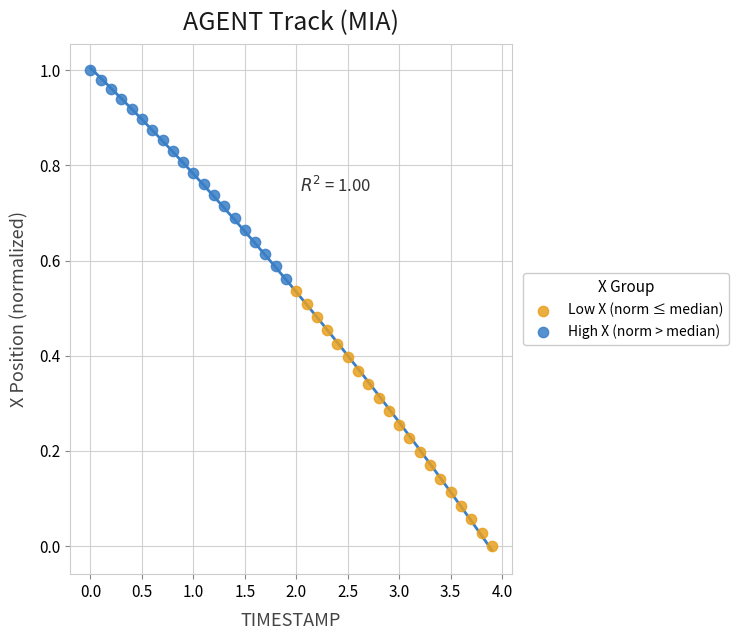

Which series reaches the maximum Y coordinate?

High X (norm > median)